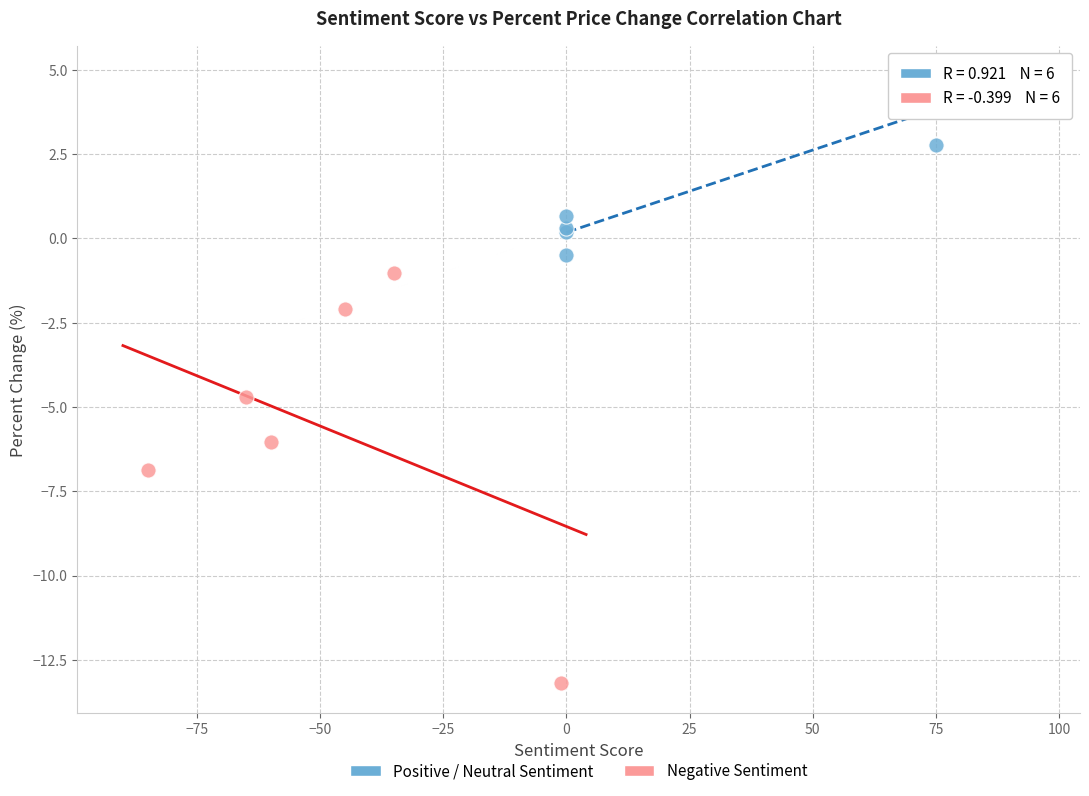

What are all the series names shown in the legend?

Positive / Neutral Sentiment, Negative Sentiment